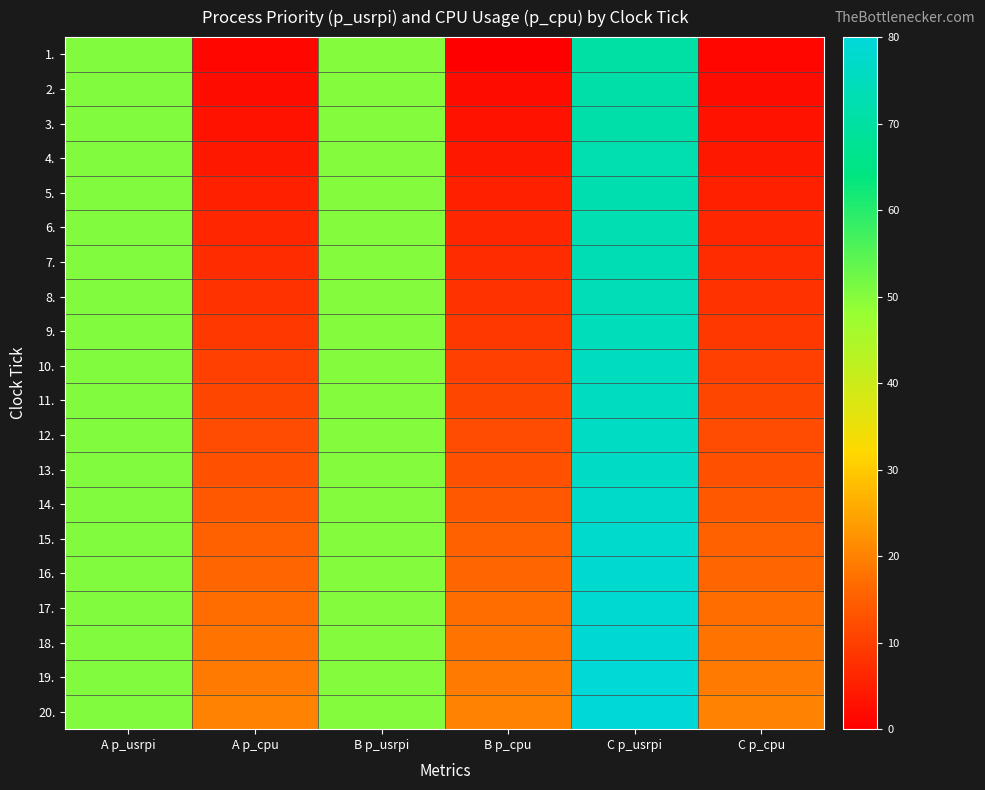

At which category is the sum across all series the highest?

C p_usrpi